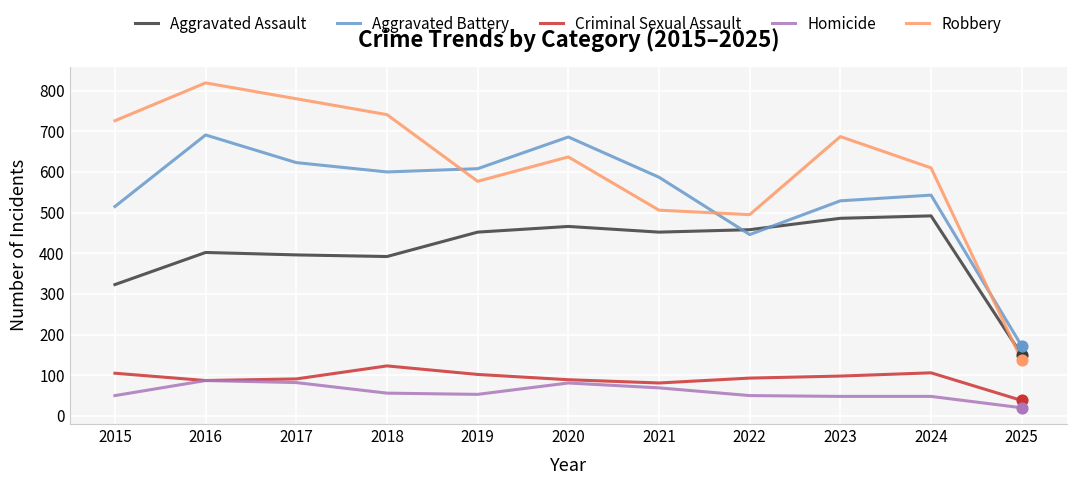

At how many categories does at least one series exceed 193?

10